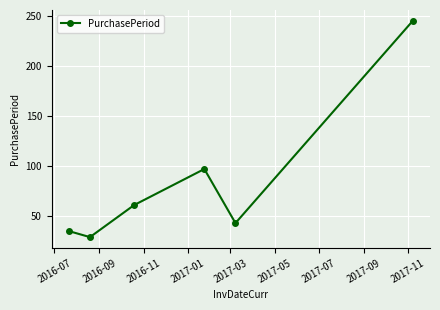

What is the maximum value shown in the chart?

245